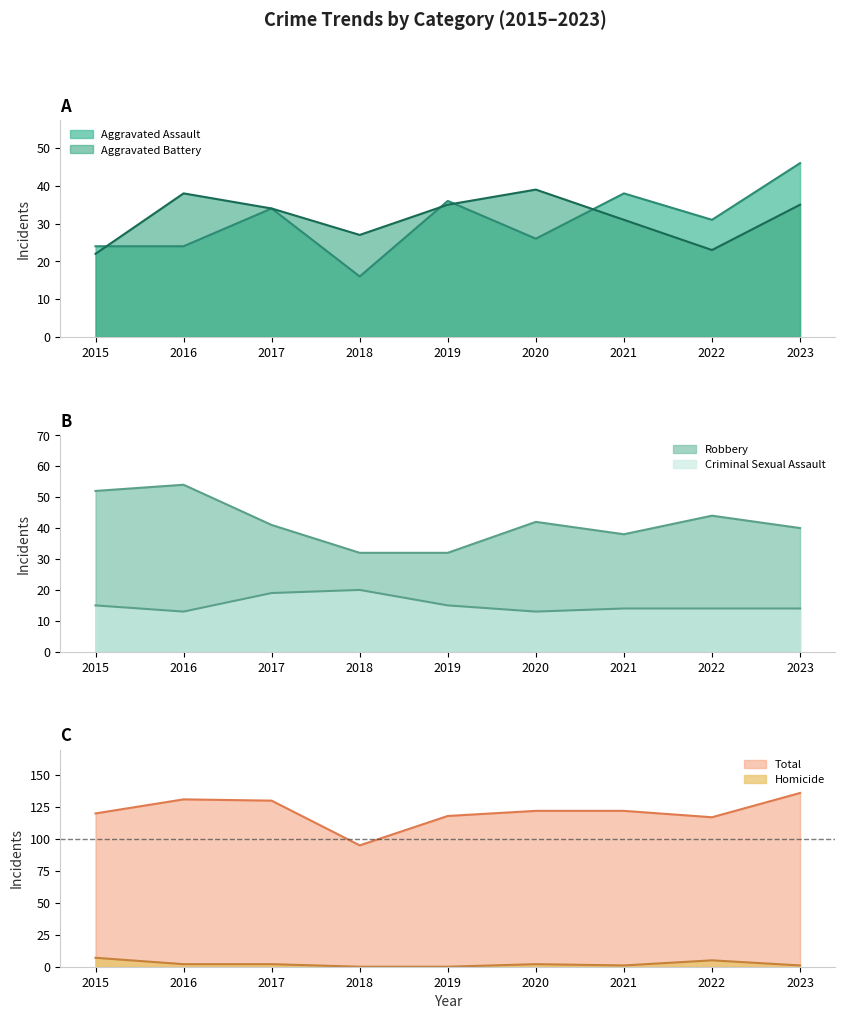

The value of Aggravated Battery at 2016 is 22. True or false?

False